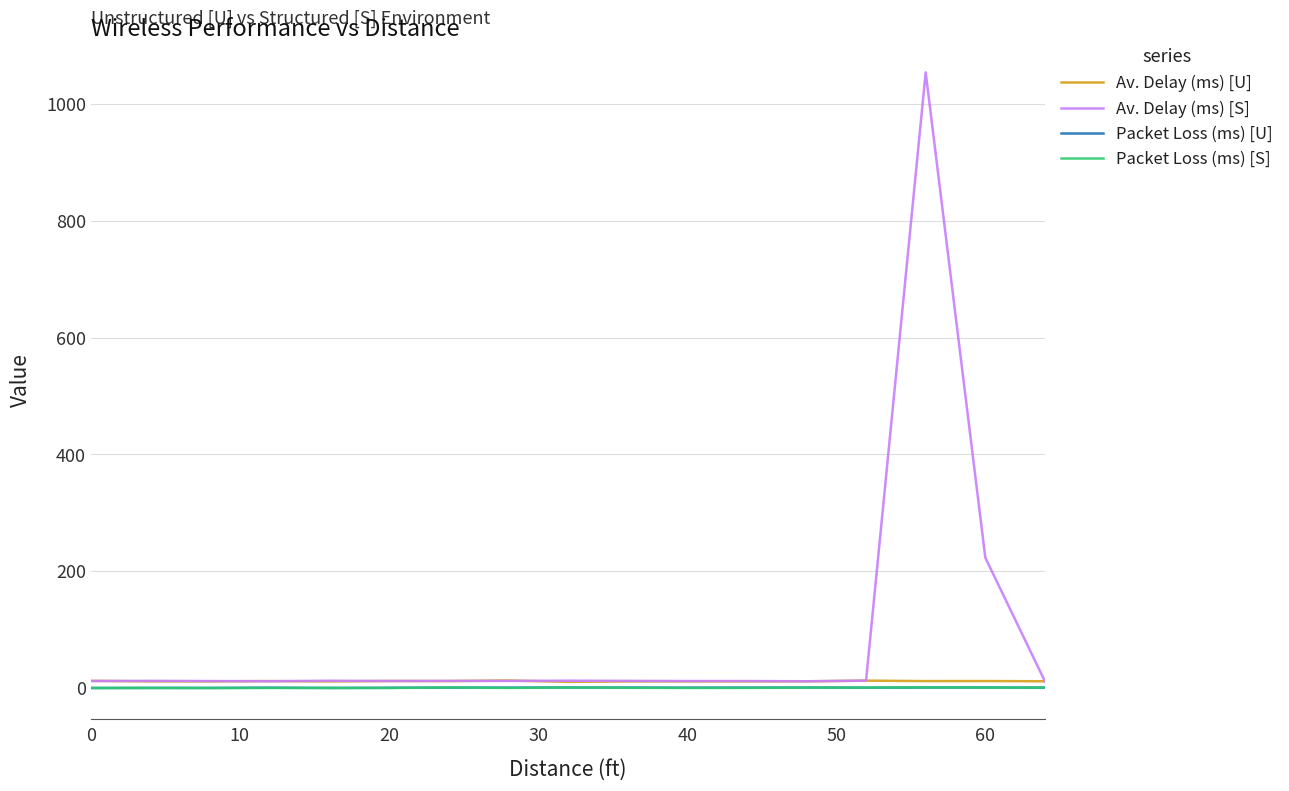

What is the maximum value shown in the chart?

1054.5